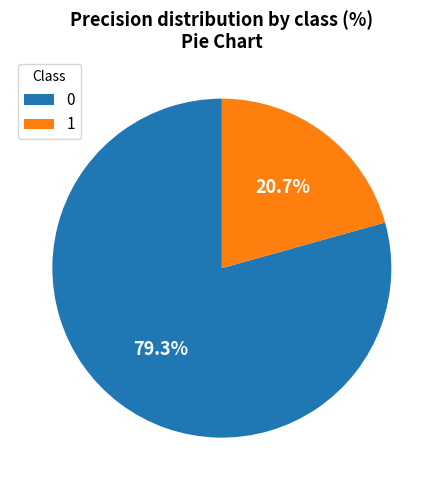

Does 0 account for over 50% of the chart?

Yes